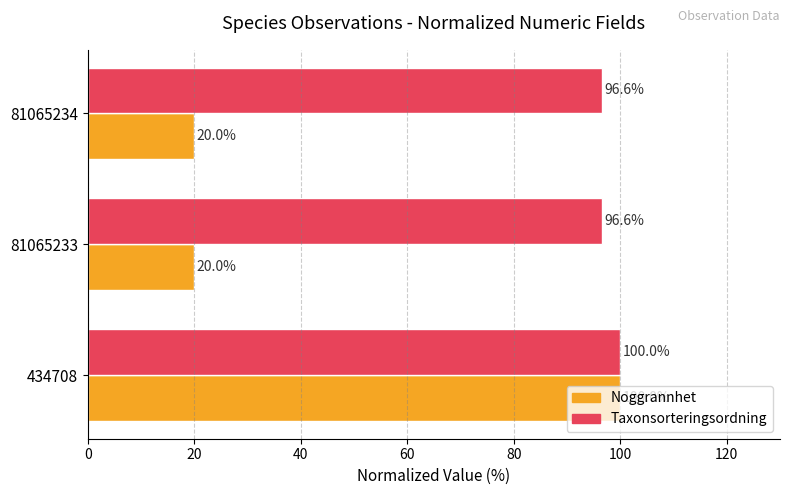

True or false: Noggrannhet has a value of 46.2 at 434708.

False